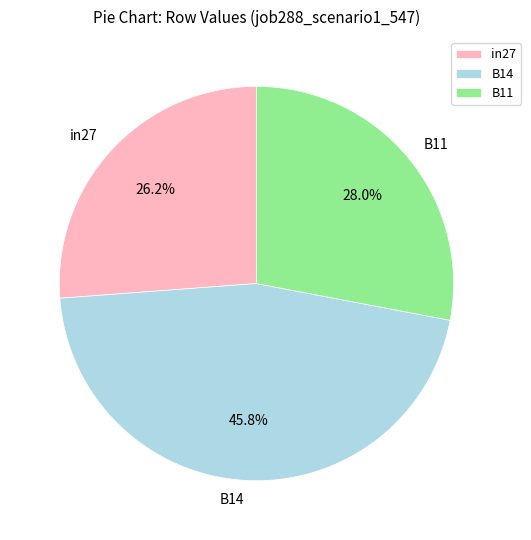

Combined, what portion of the pie is in27 and B14?

72.0%